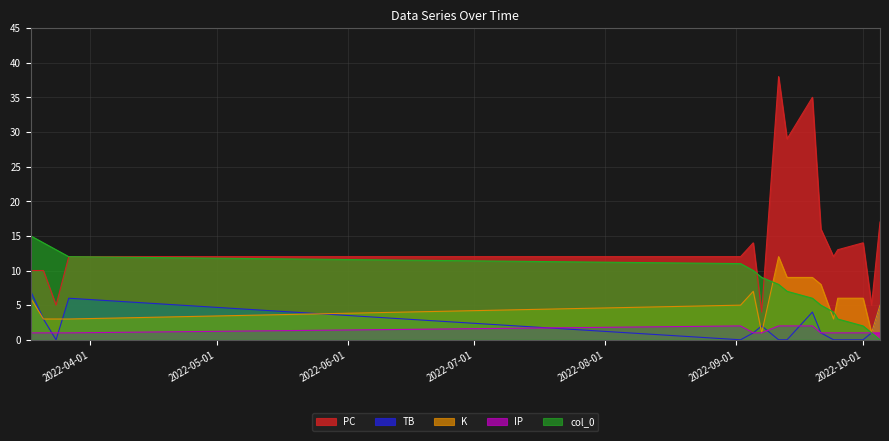

At how many categories does at least one series exceed 13?

9